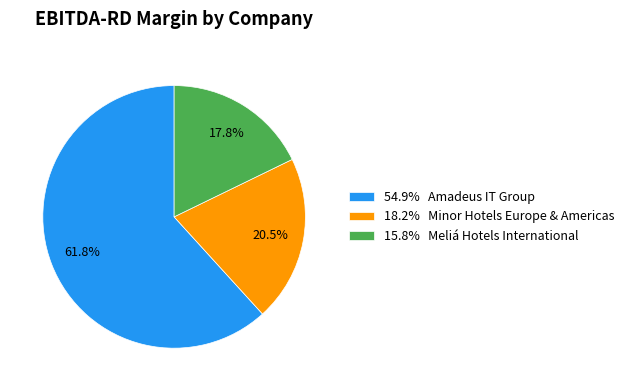

Combined, what portion of the pie is 54.9% Amadeus IT Group and 15.8% Meliá Hotels International?

79.5%